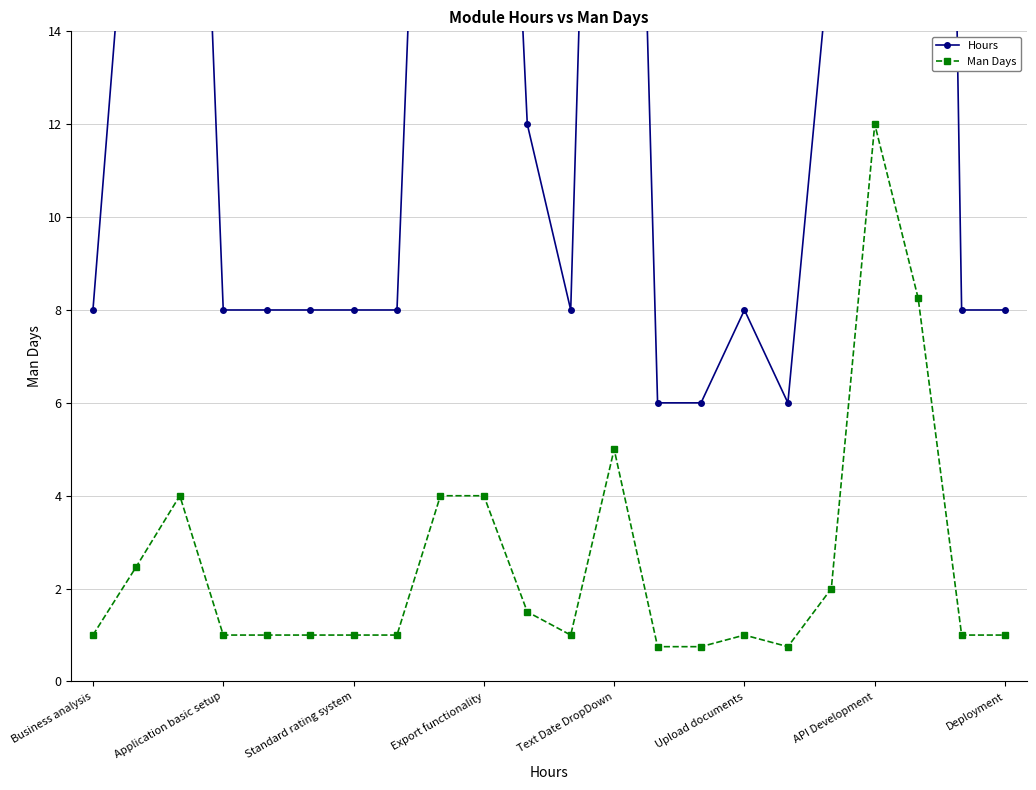

List the series in order of their overall mean, lowest first.

Man Days, Hours